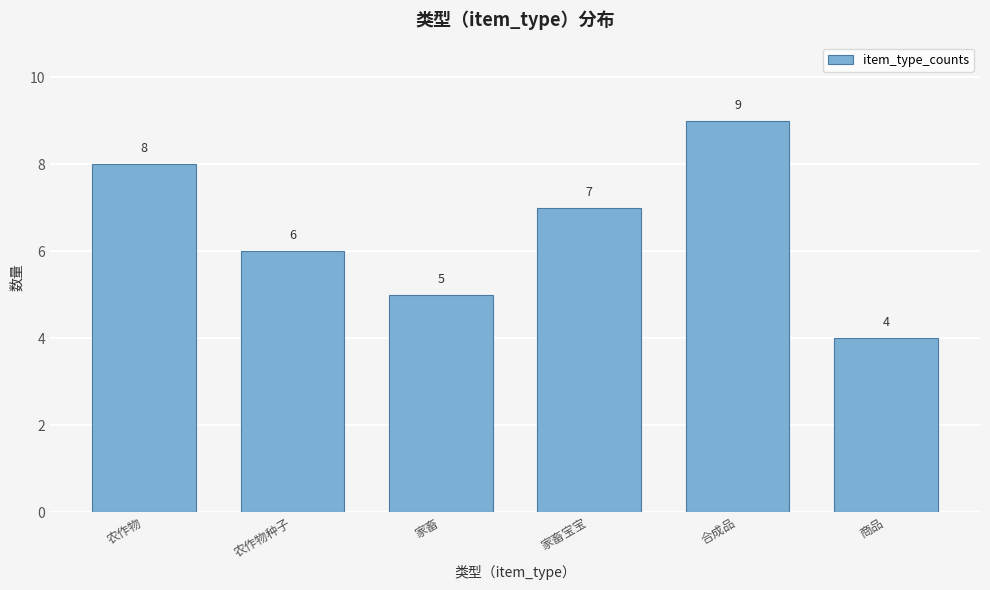

Reading left to right, list all the values displayed in this chart.

农作物=8	农作物种子=6	家畜=5	家畜宝宝=7	合成品=9	商品=4